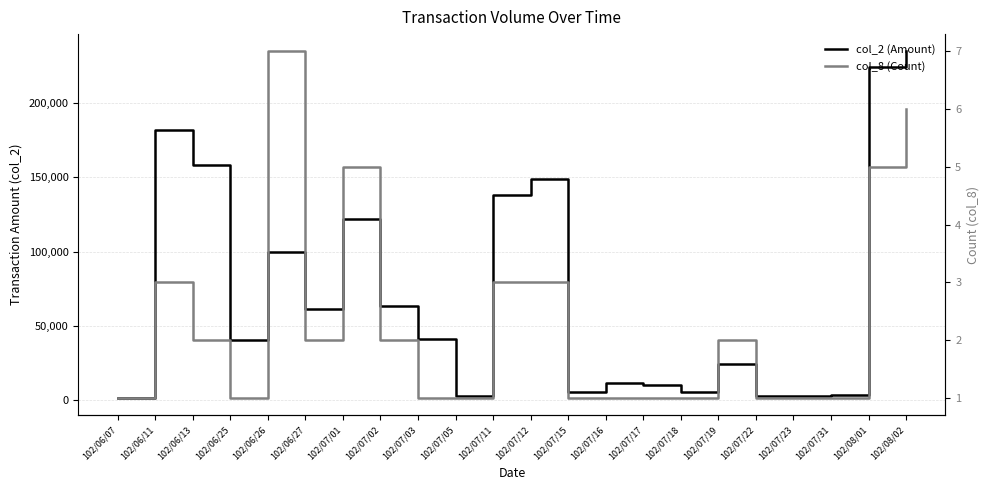

Which series has the largest total across all categories?

col_2 (Amount)